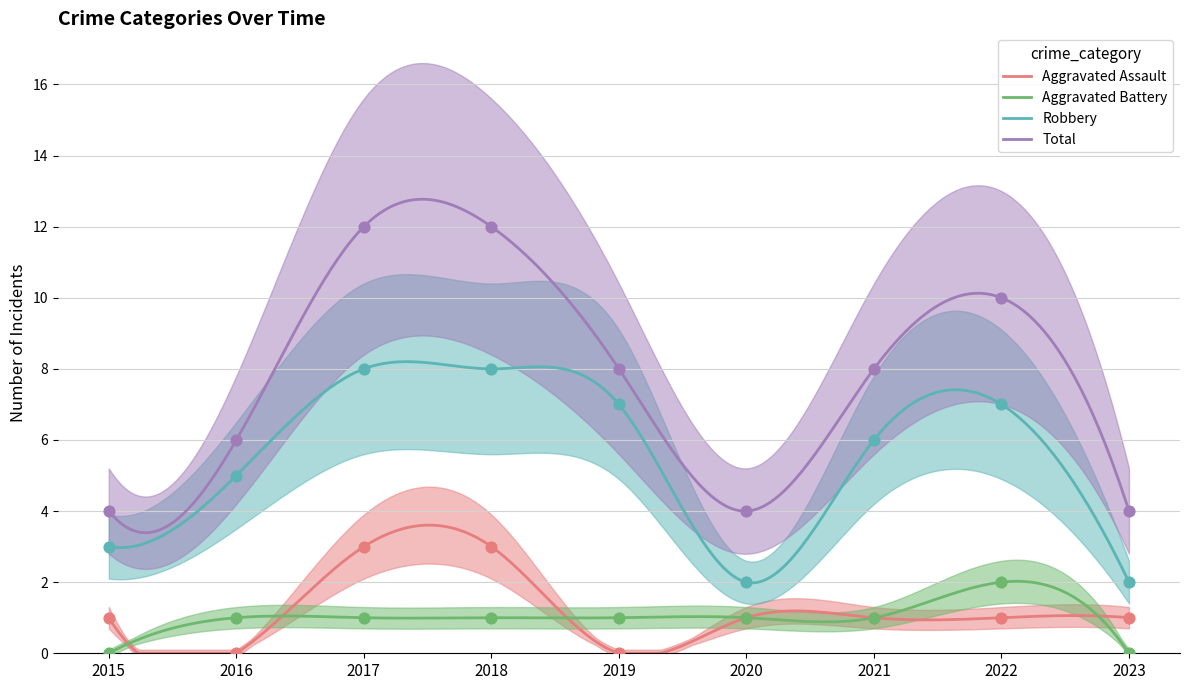

What is the total value across all series at 2023?

7